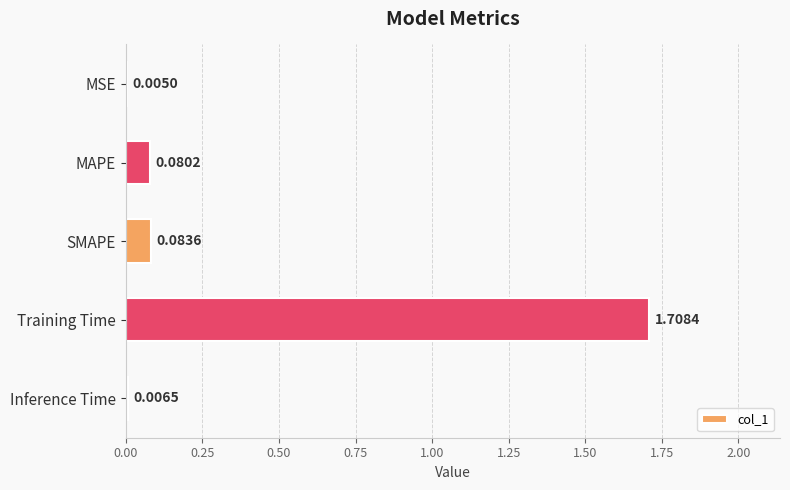

What is the average value?

0.4